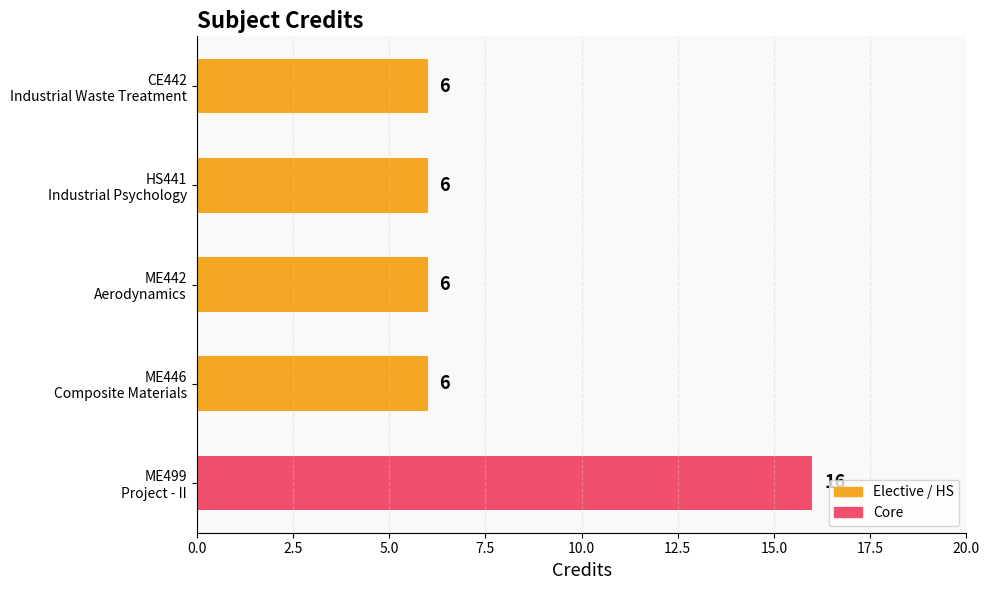

What is the value of the 1st bar from the top?

6